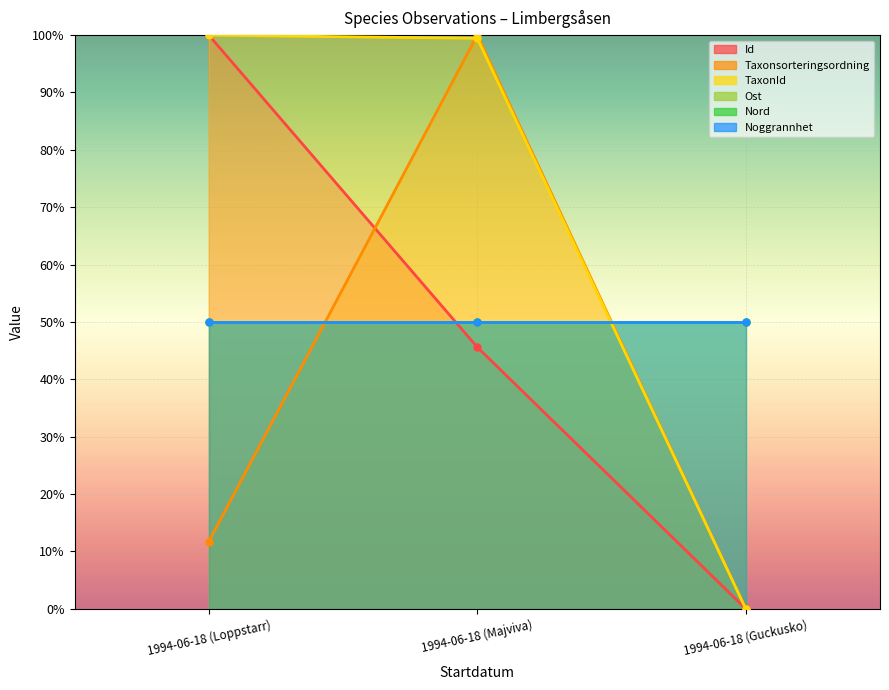

Between 1994-06-18 (Majviva) and 1994-06-18 (Guckusko), which is larger?

1994-06-18 (Majviva)